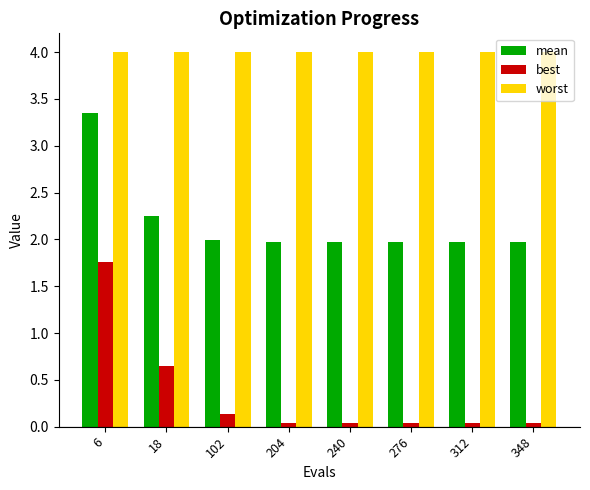

List the series in order of their overall mean, highest first.

worst, mean, best